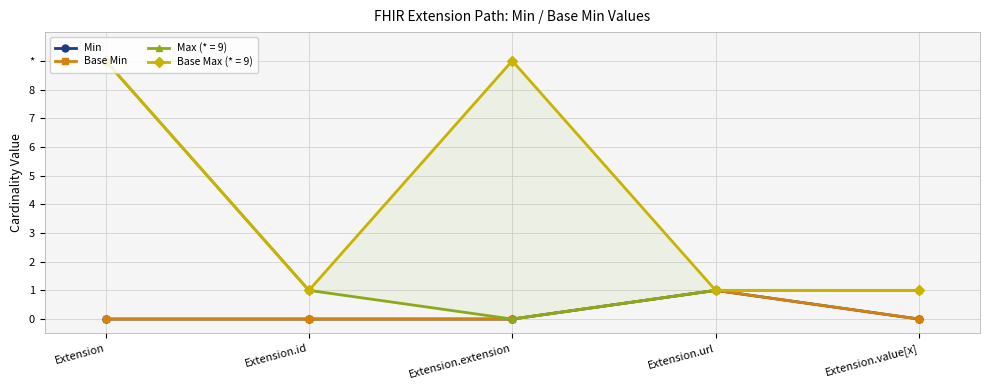

What position from the left is Extension.url?

4